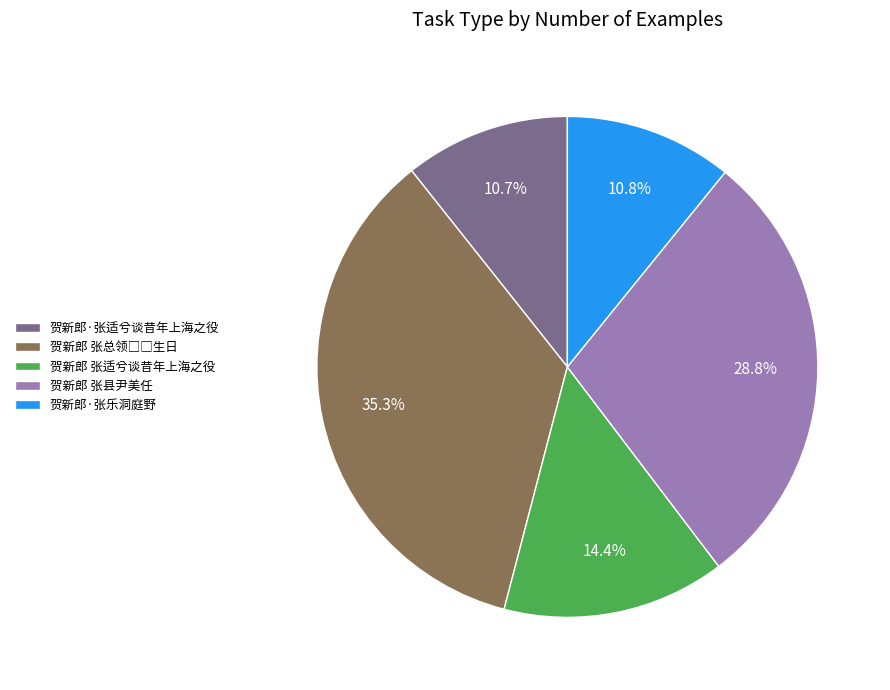

To the nearest percent, what percentage of the pie is 贺新郎·张适兮谈昔年上海之役?

11%